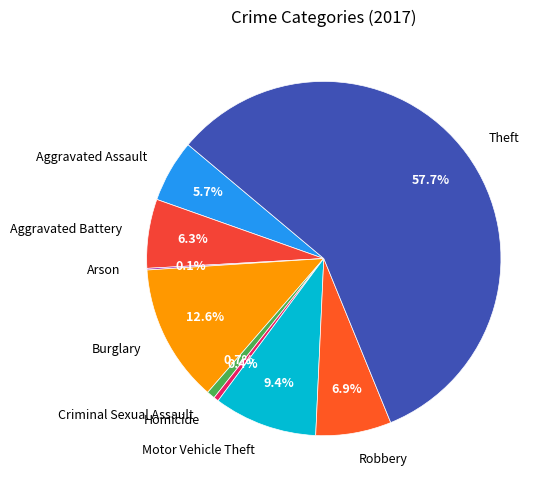

Which has a higher value, Robbery or Aggravated Assault?

Robbery